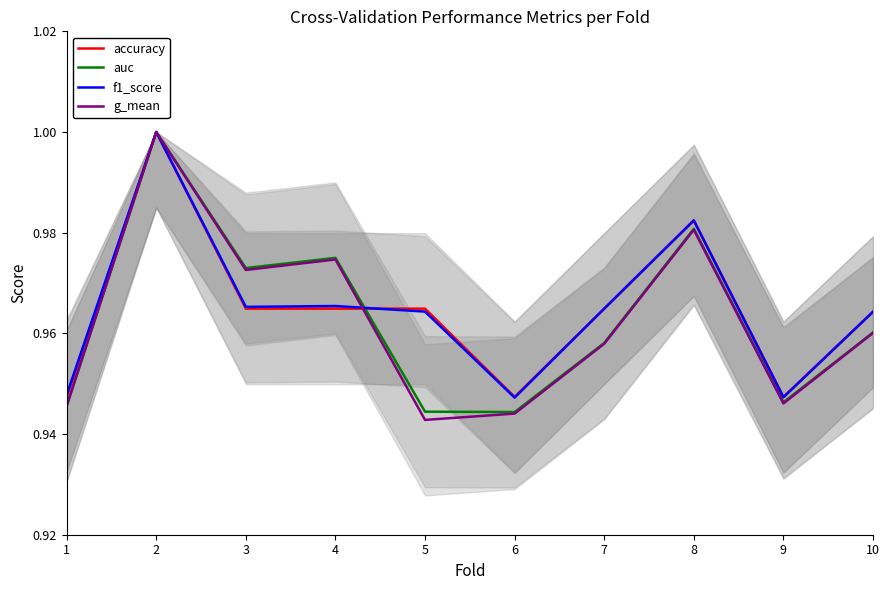

Read the auc value at 2.

1.0